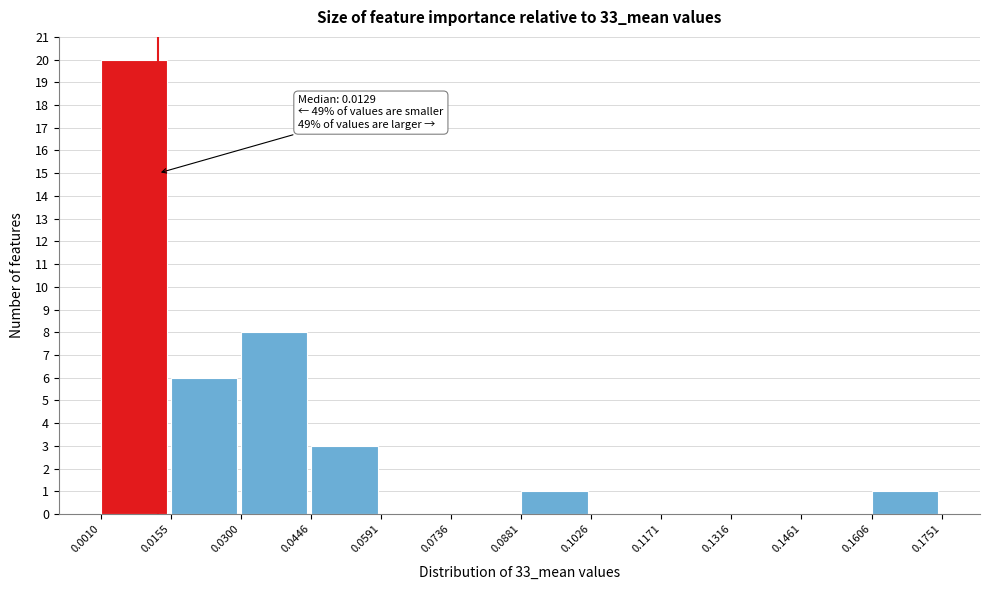

Which range on the x-axis has the tallest bar?

0.0010 to 0.0155